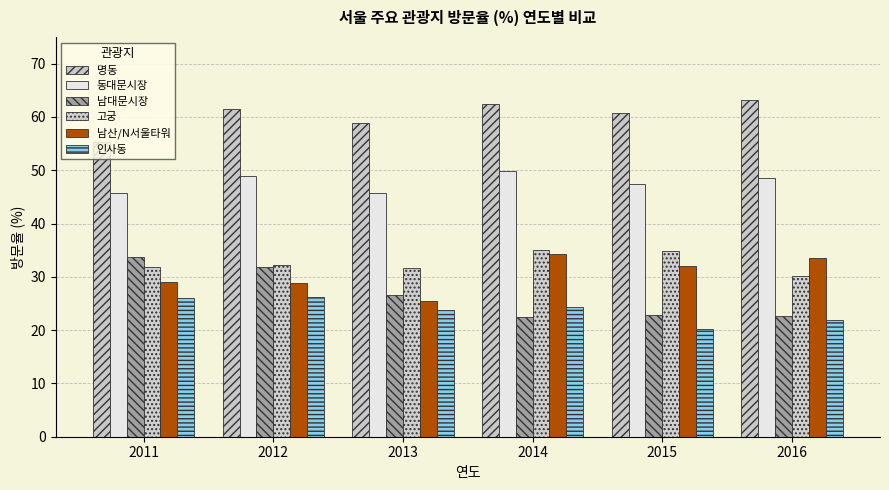

Reading left to right, extract all data points from this chart.

명동: 55.3	61.5	58.9	62.4	60.7	63.2
동대문시장: 45.8	49.0	45.8	49.8	47.5	48.6
남대문시장: 33.7	31.8	26.5	22.4	22.8	22.6
고궁: 31.8	32.3	31.6	35.0	34.9	30.1
남산/N서울타워: 29.1	28.9	25.5	34.2	32.0	33.6
인사동: 26.1	26.2	23.8	24.4	20.3	21.9